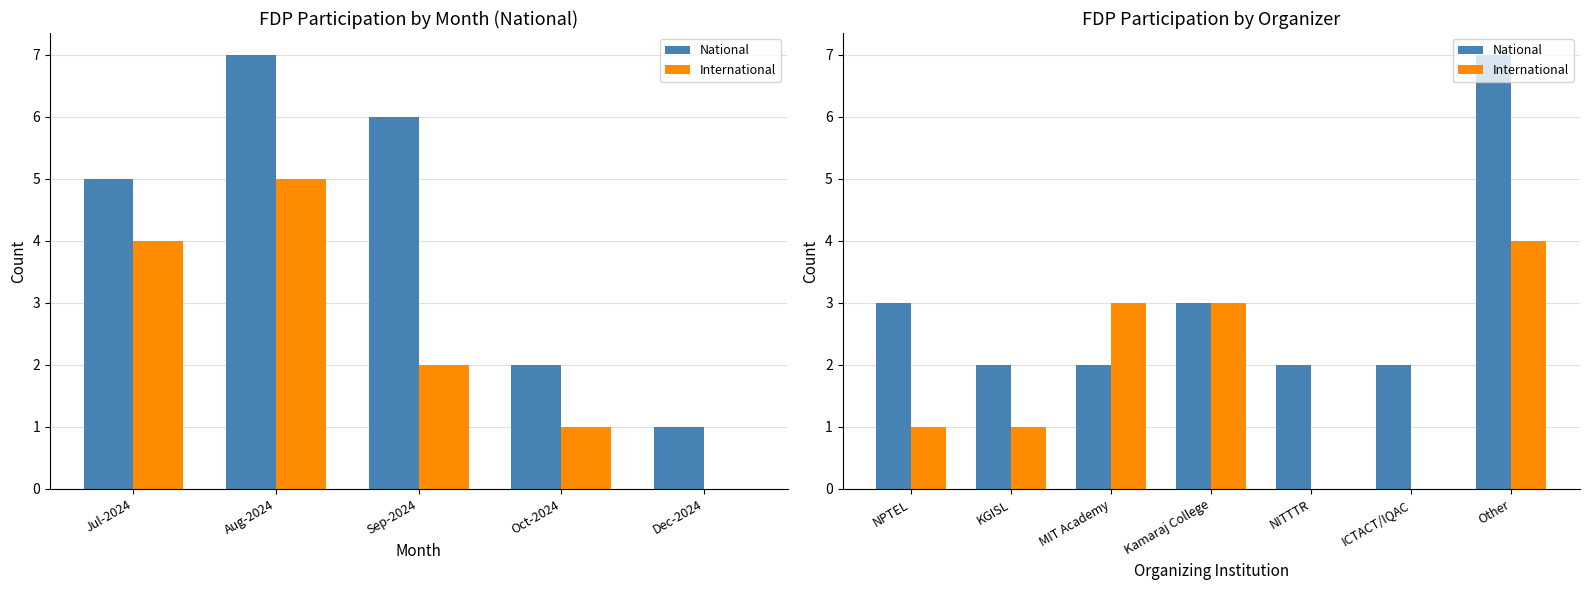

Rank the series by their maximum value, from highest to lowest.

National, International